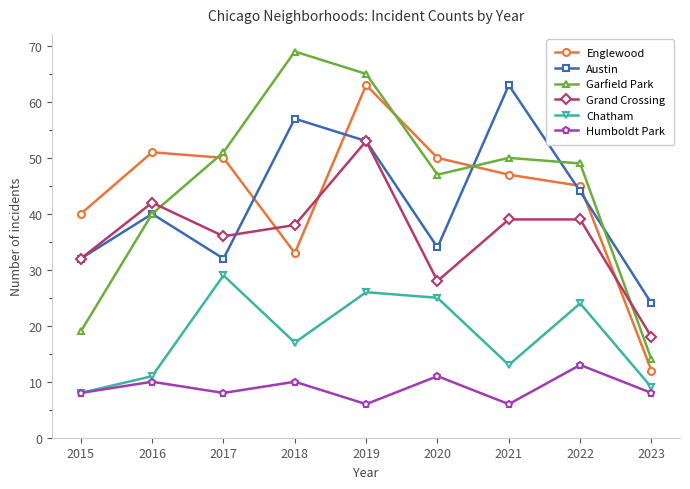

What is the greatest value displayed?

69